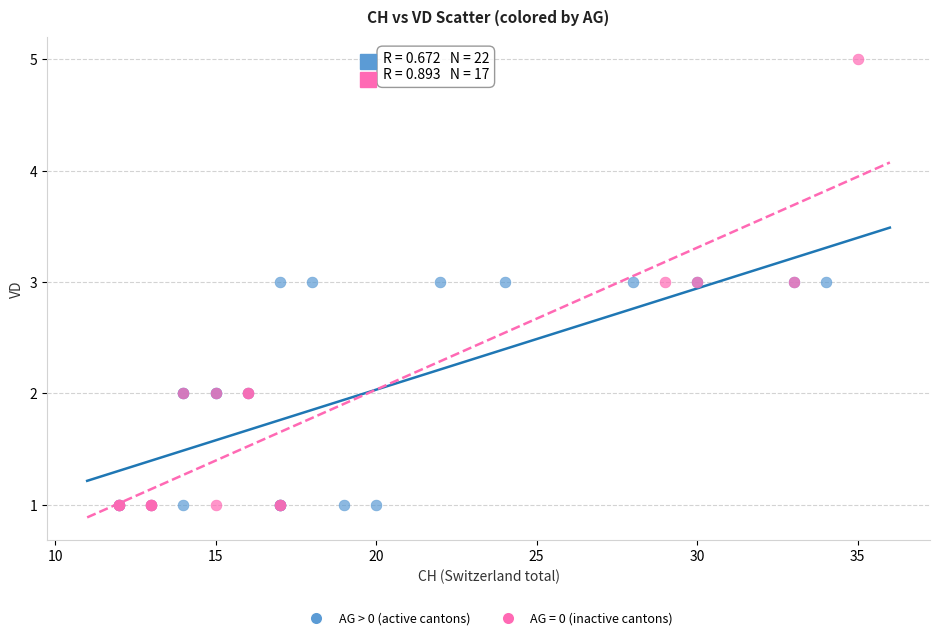

Which series reaches the maximum Y coordinate?

AG = 0 (inactive cantons)